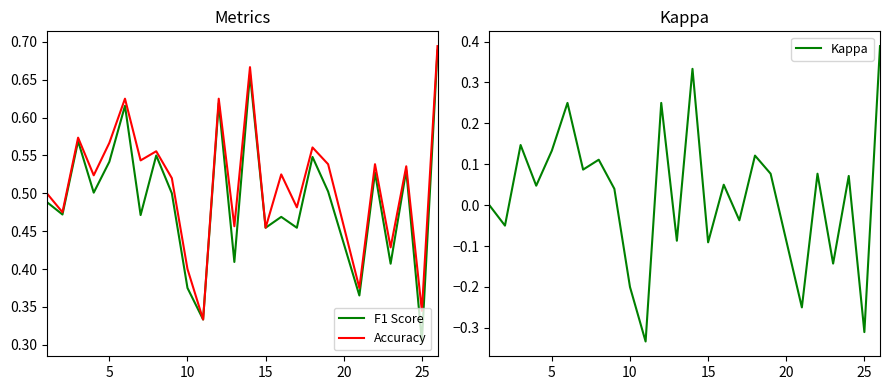

At which label is F1 Score closest to 0?

25